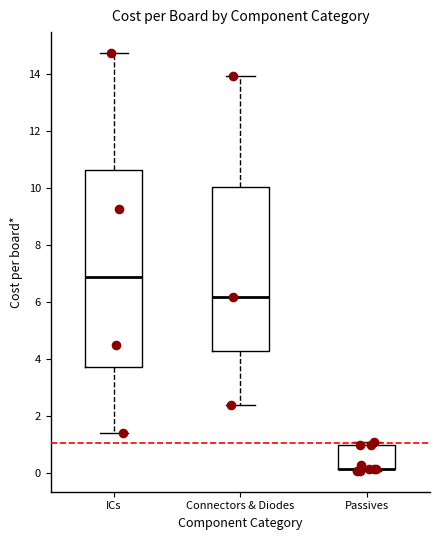

Reading left to right, transcribe this box plot: for each box, give where its median line is, the range the box spans, and where its two whiskers end, as read against the y-axis. The values are not printed on the chart, so give them approximately, as read against the axis.

ICs: median 6.8, box 3.8 to 10.6, whiskers 1.4 to 14.8
Connectors & Diodes: median 6.2, box 4.2 to 10.0, whiskers 2.4 to 14.0
Passives: median 0.2 (drawn on the box's lower edge), box 0.2 to 1.0, whiskers 0.0 to 1.0 (just above the box's upper edge)